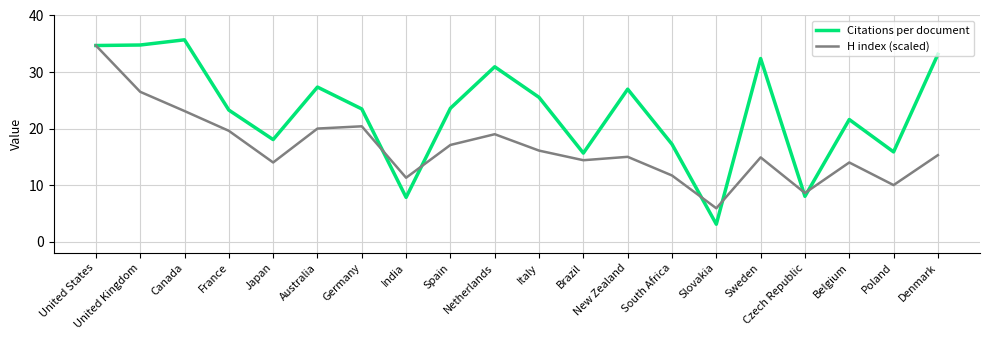

Where does the Citations per document series first go above 23?

United States